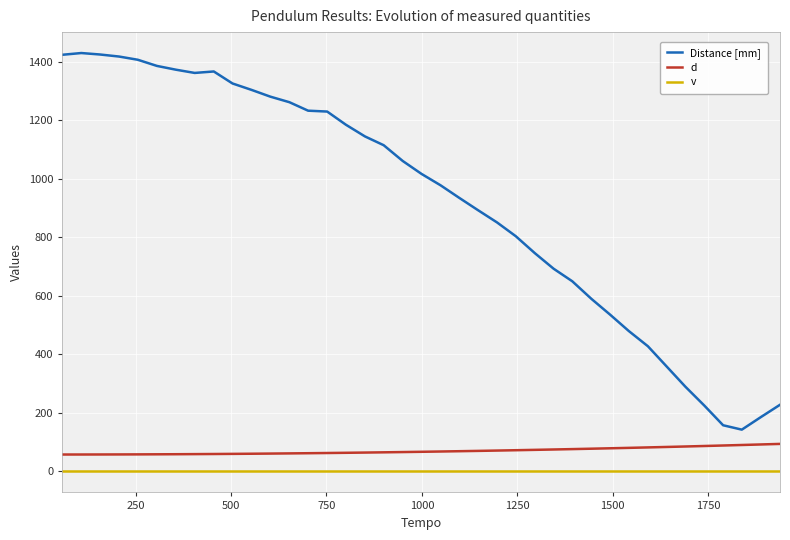

Which series has the widest spread of values?

Distance [mm]